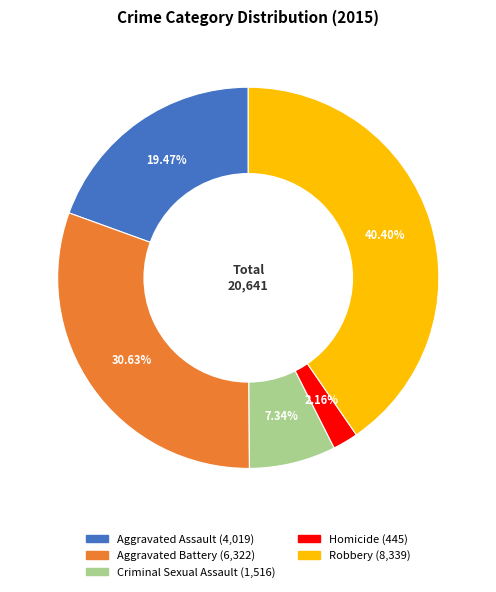

To the nearest percent, what is the difference between the largest and smallest slice percentages?

38%